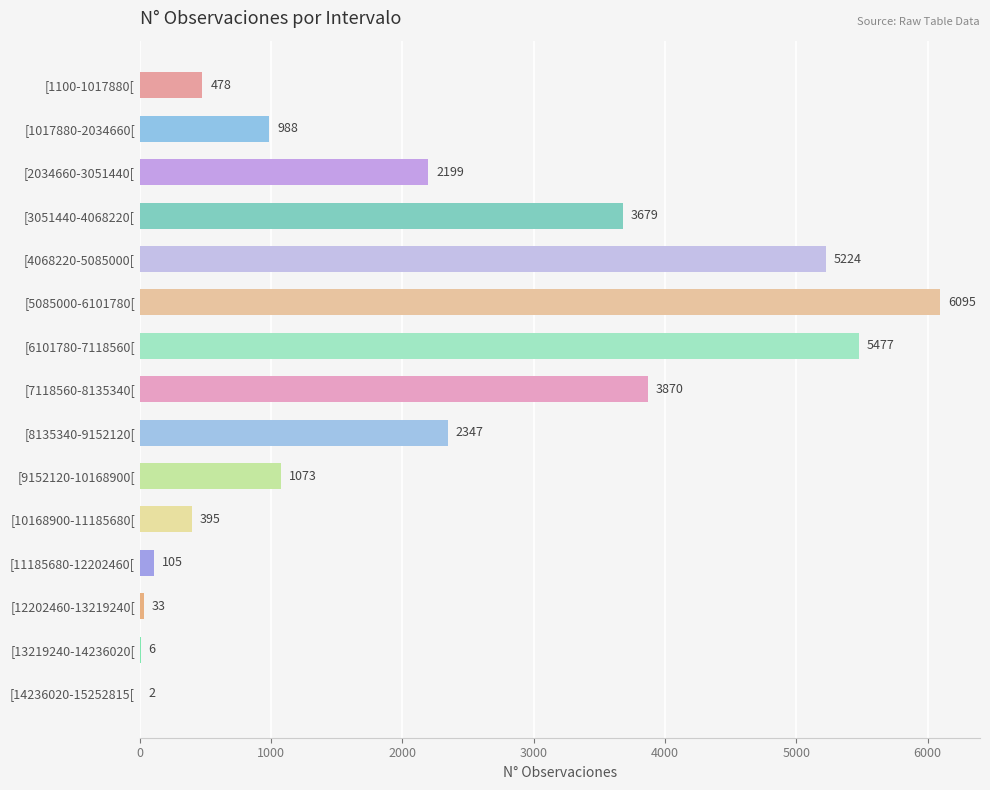

What is the greatest value displayed?

6095